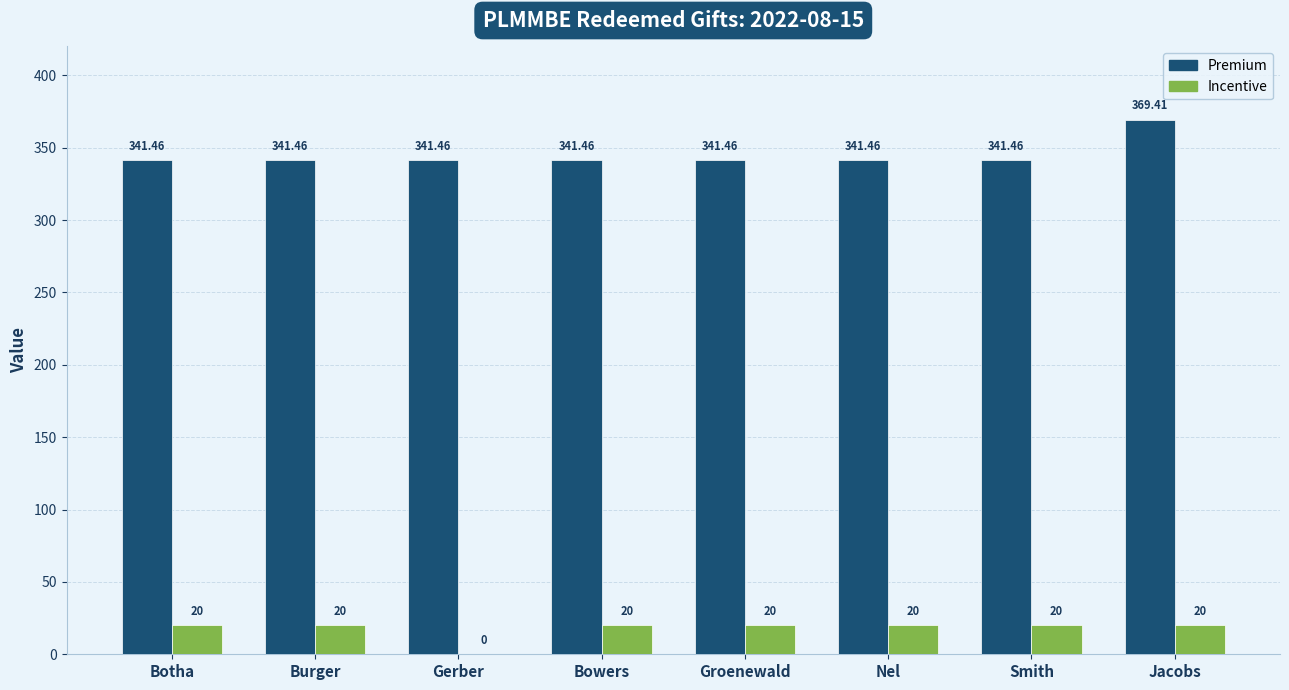

Reading right to left, list all the values displayed in this chart.

Premium: Jacobs=369.4	Smith=341.5	Nel=341.5	Groenewald=341.5	Bowers=341.5	Gerber=341.5	Burger=341.5	Botha=341.5
Incentive: Jacobs=20.0	Smith=20.0	Nel=20.0	Groenewald=20.0	Bowers=20.0	Gerber=0.0	Burger=20.0	Botha=20.0